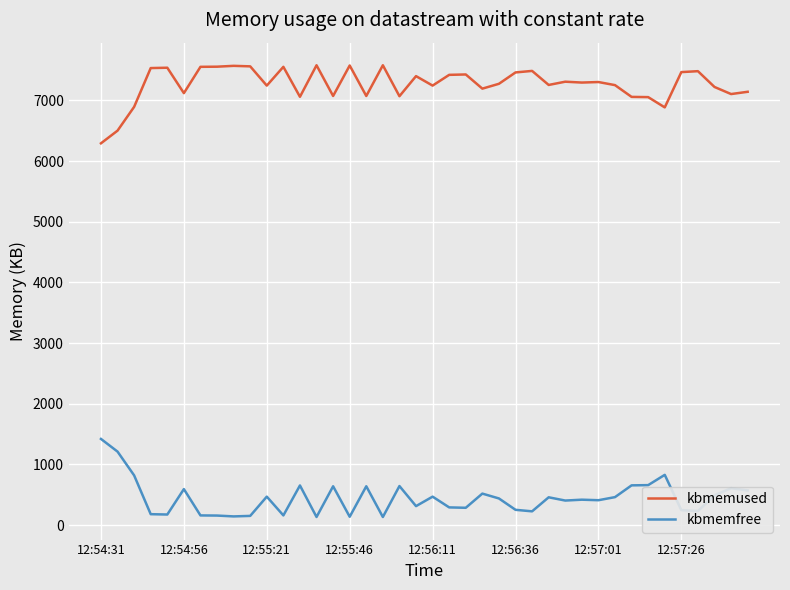

In kbmemused, how many points are higher than both neighbors (excluding endpoints)?

12